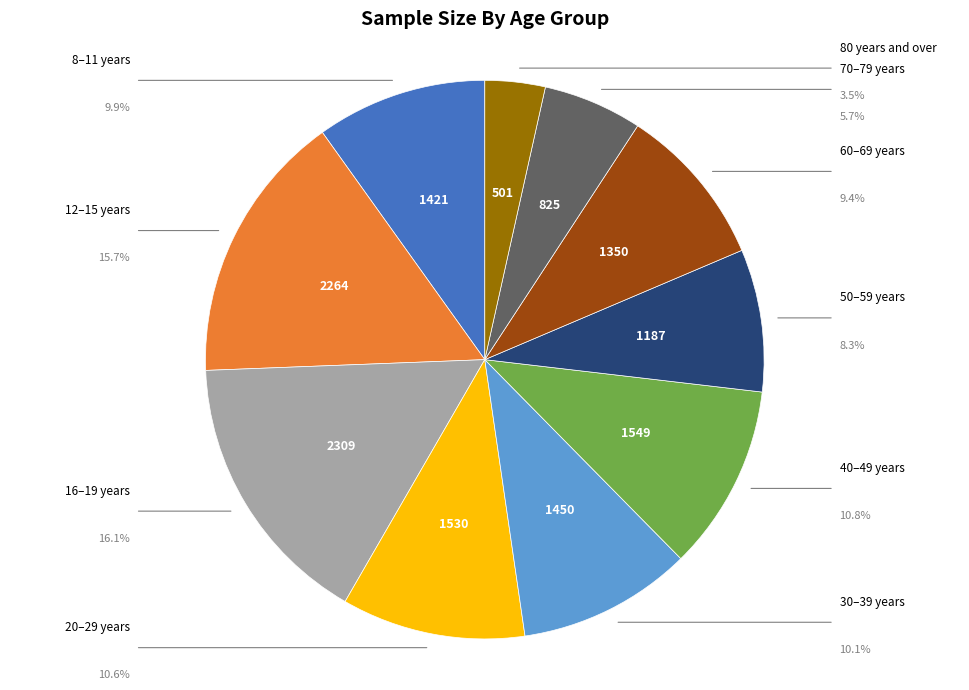

Is there any slice that represents more than half of the pie?

No